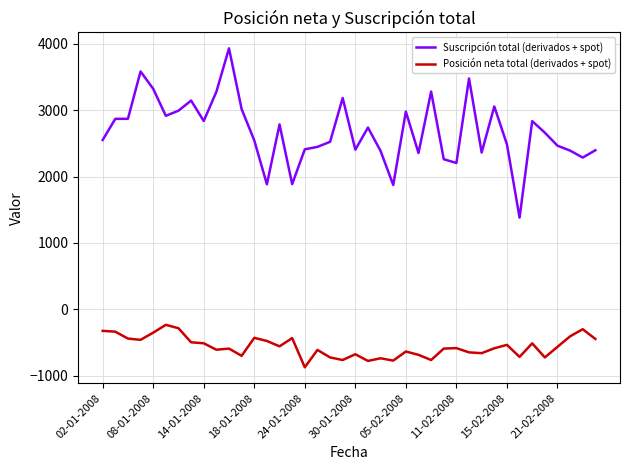

Does the chart have visible grid lines?

Yes